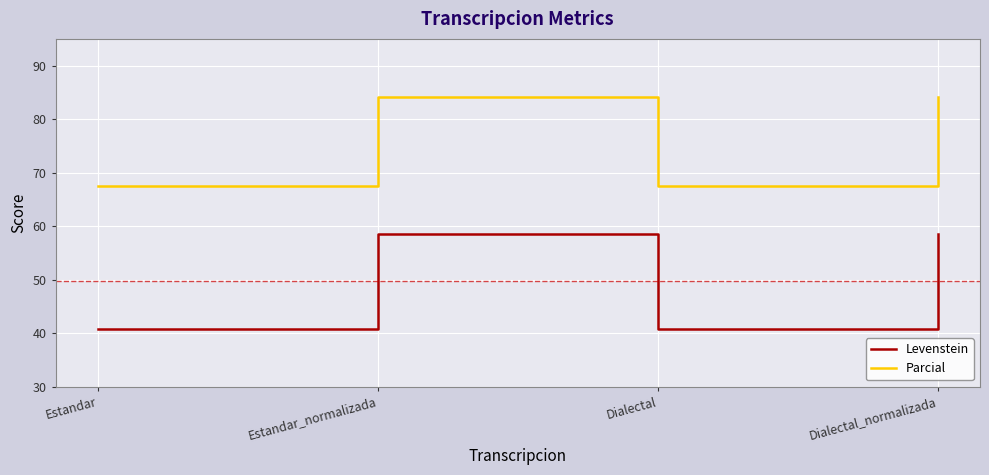

Is this an area chart (filled region under the line)?

No